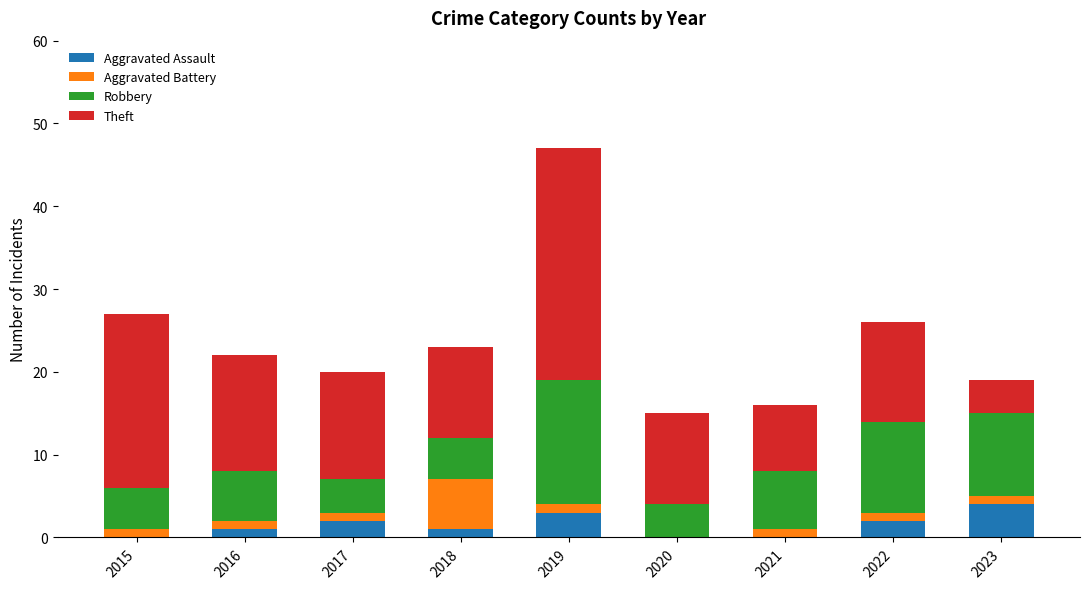

What is the maximum value for Aggravated Assault?

4